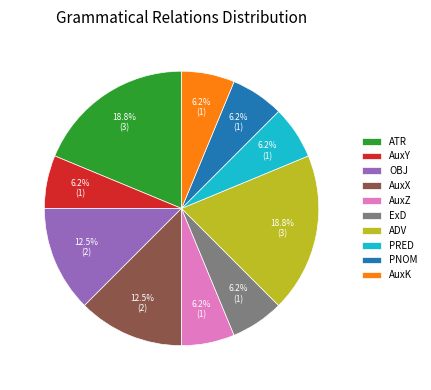

To the nearest percent, what portion does AuxZ represent?

6%